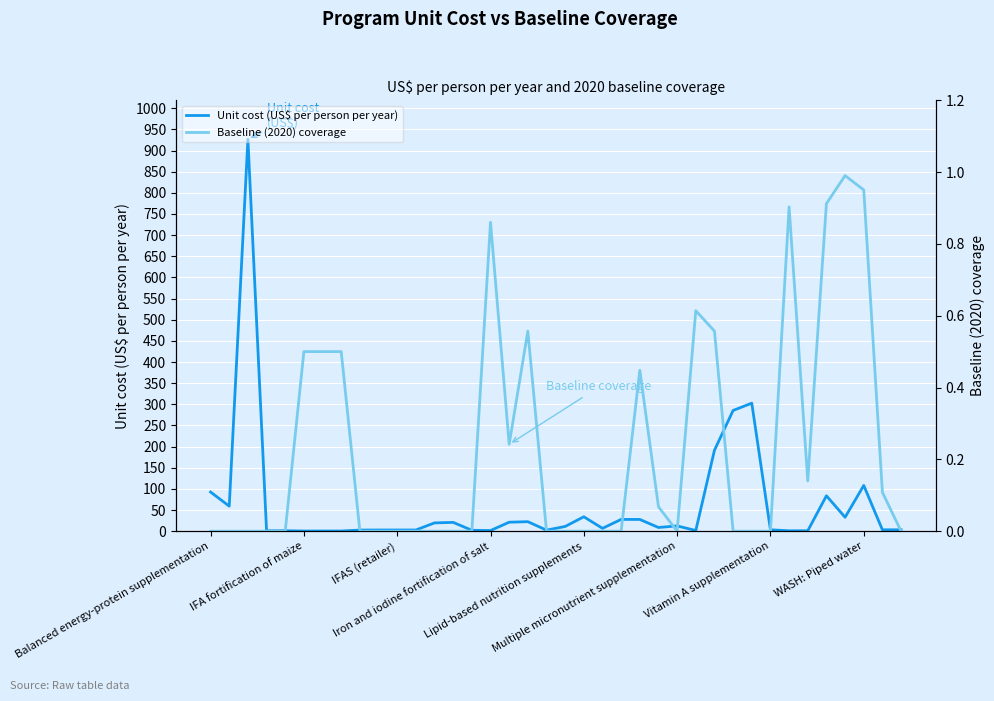

In Baseline (2020) coverage, how many points are lower than both neighbors (excluding endpoints)?

3